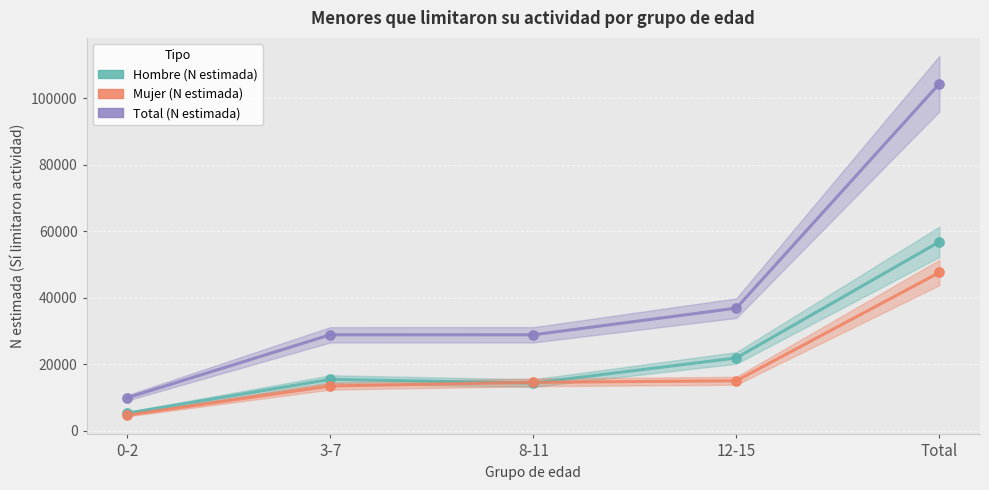

At which category is the sum across all series the highest?

Total